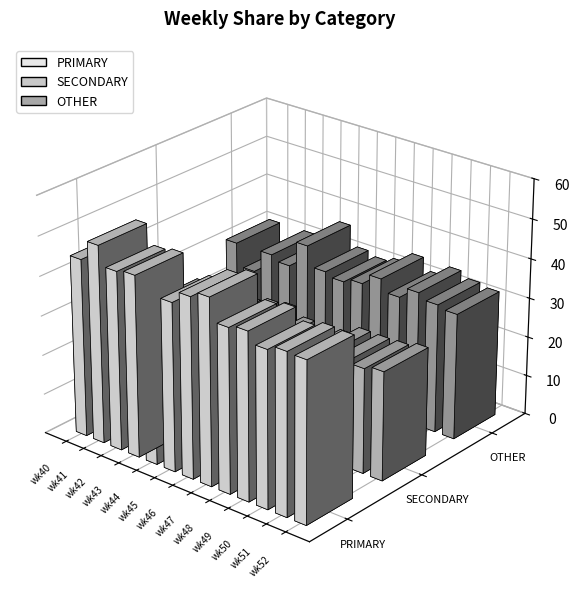

Read the PRIMARY value at wk51.

40.8